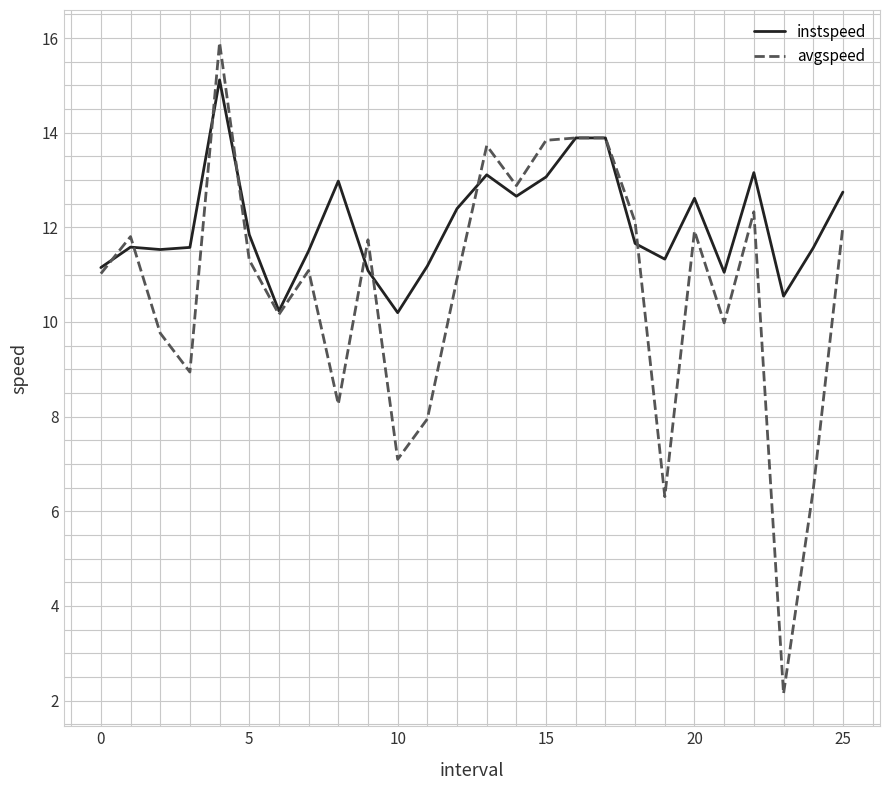

Does the chart display data point markers on the line(s)?

No